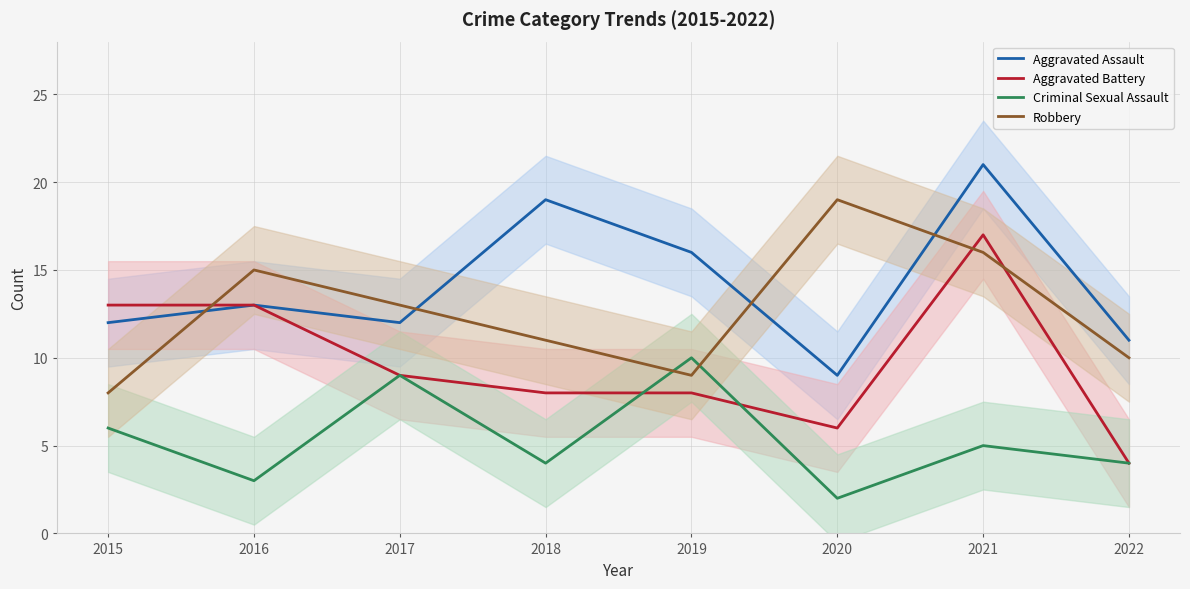

Rank the series by their maximum value, from highest to lowest.

Aggravated Assault, Robbery, Aggravated Battery, Criminal Sexual Assault